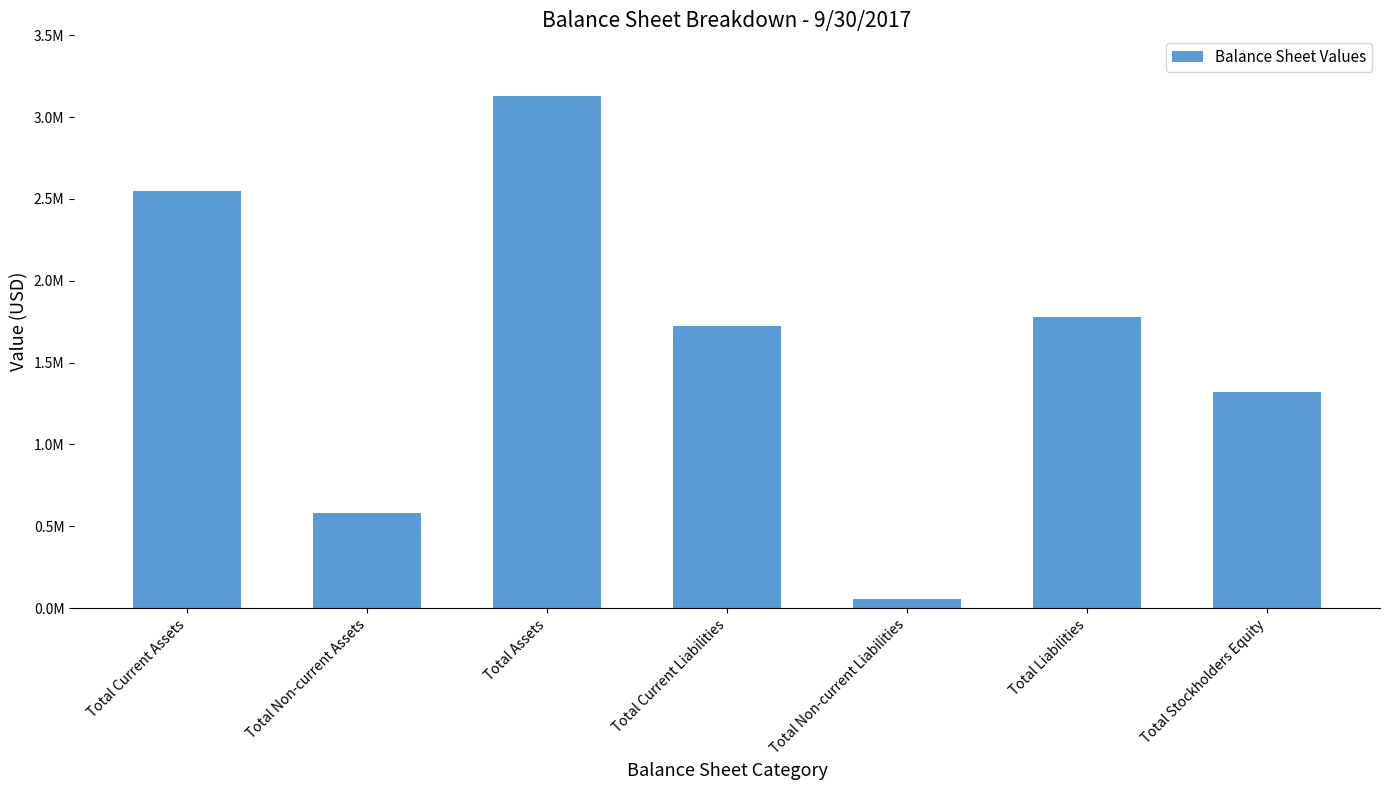

How many data points are less than 1726295?

3